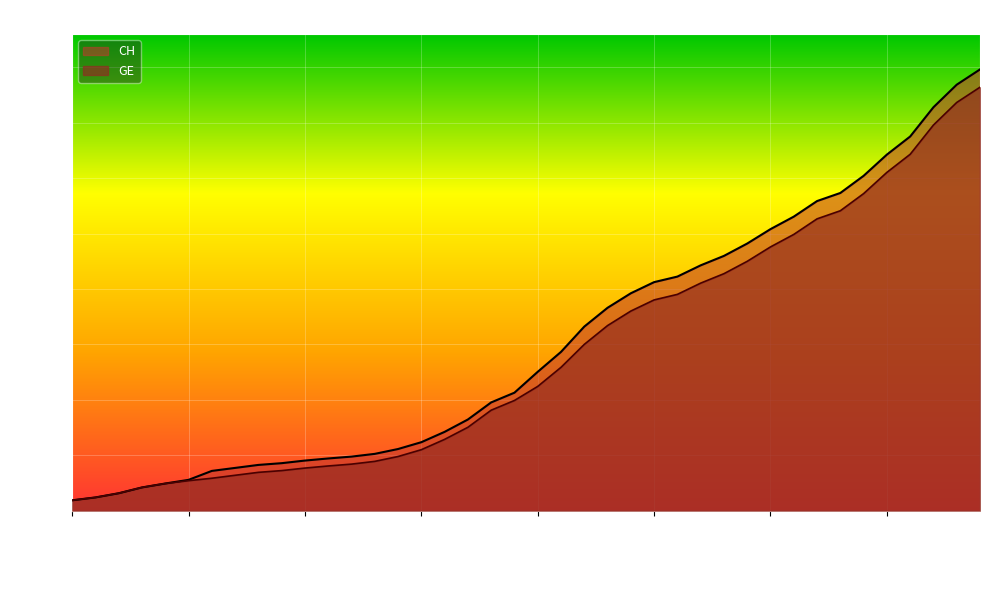

Where does the CH series first go above 5012?

2020-03-17